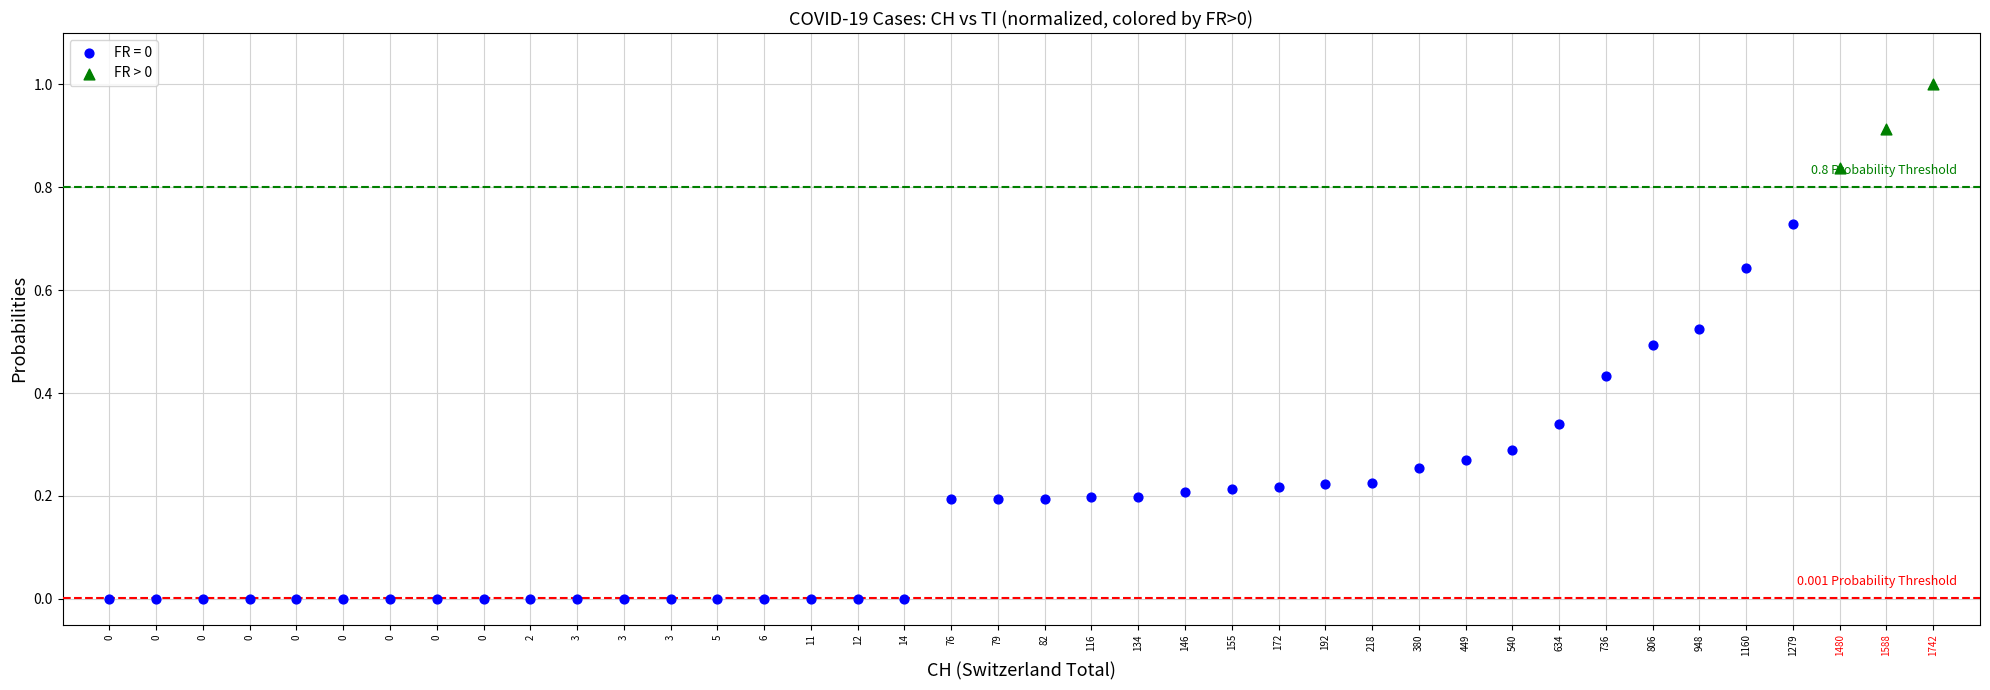

Which series contains the lowest Y value?

FR = 0